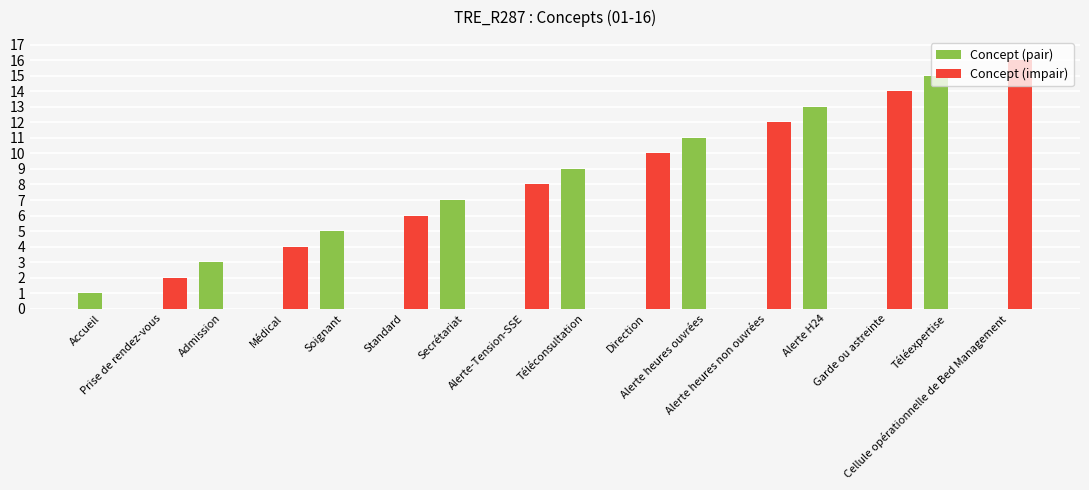

What is the highest value of the Concept (pair) series?

15